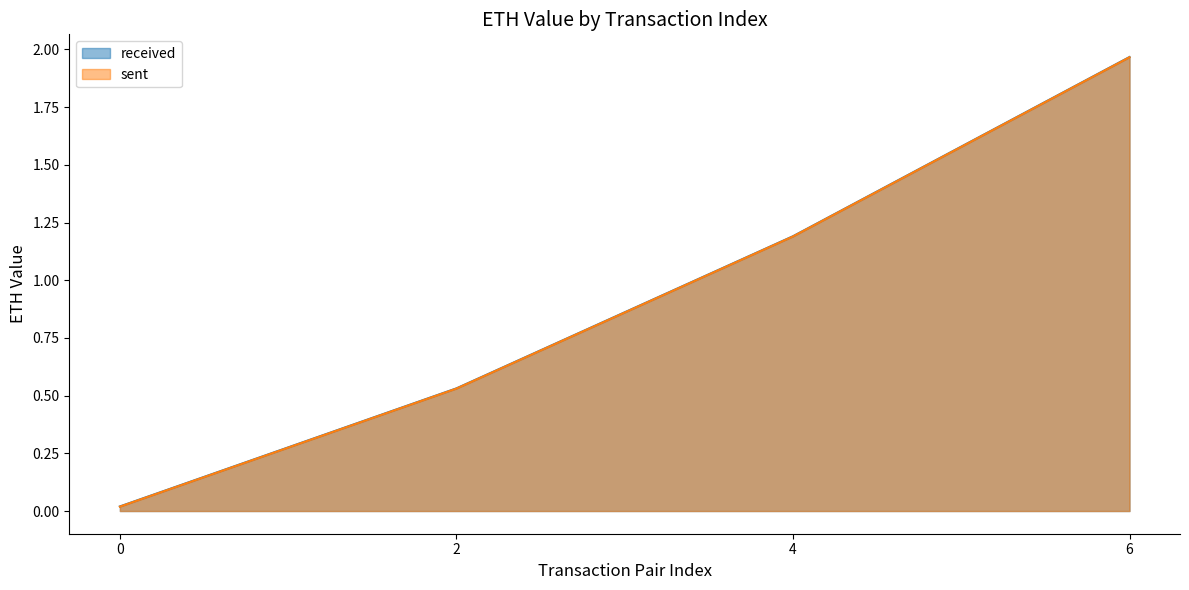

Reading right to left, transcribe all the data shown in this chart.

received: 2.0	1.2	0.5	0.0
sent: 2.0	1.2	0.5	0.0